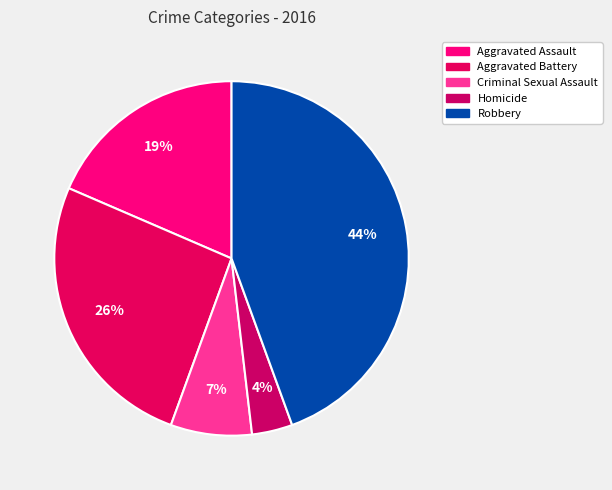

Count the number of slices in the pie.

5